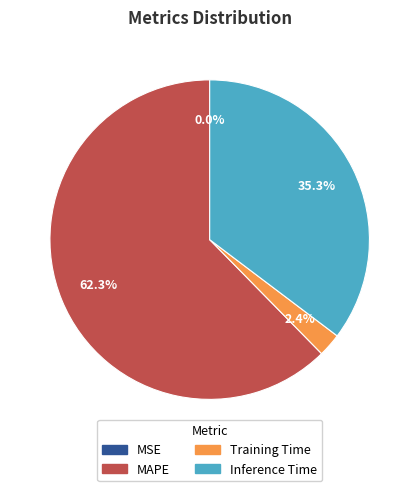

Which category accounts for the majority?

MAPE